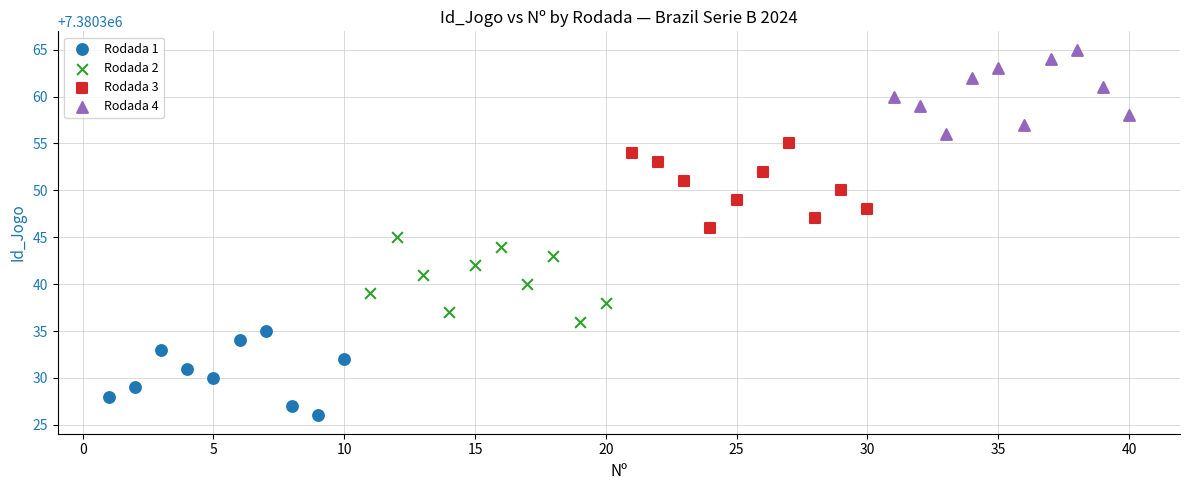

Which series reaches the minimum Y coordinate?

Rodada 1